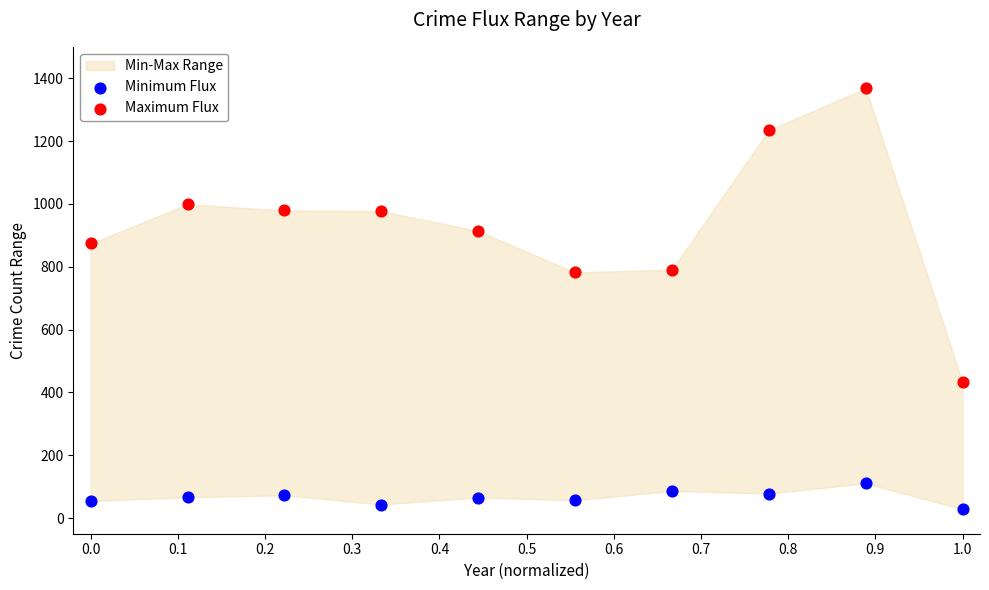

Which series reaches the minimum Y coordinate?

Minimum Flux